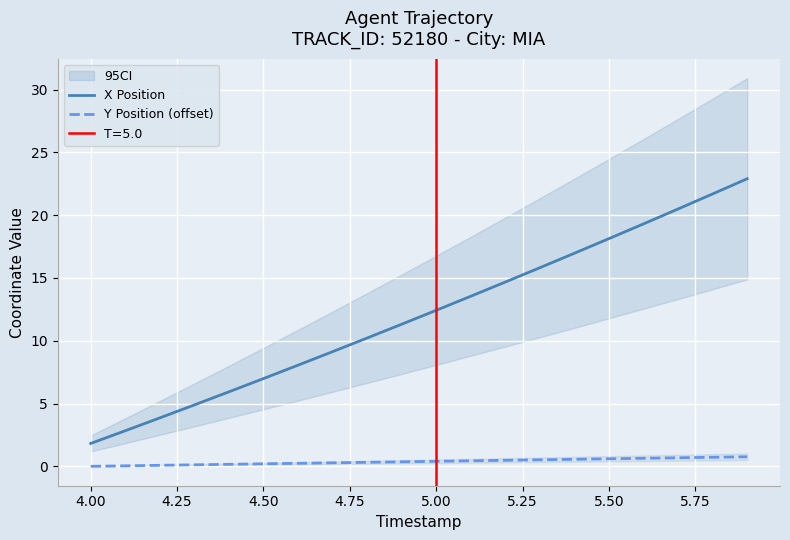

True or false: Y Position (offset) and X Position cross at least once.

False